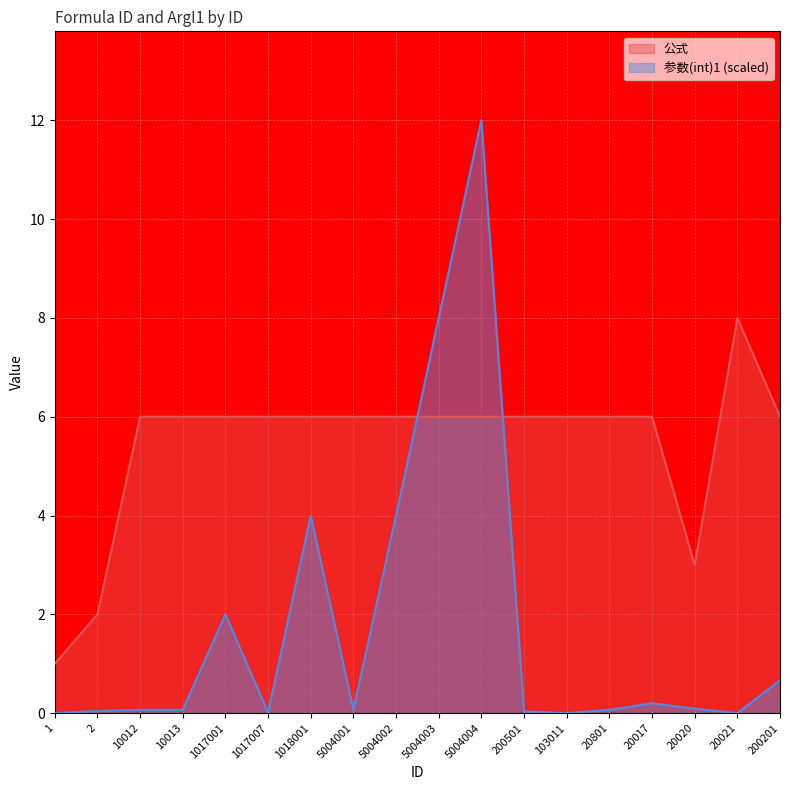

True or false: 参数(int)1 has a value of 0.0 at 20020.

False